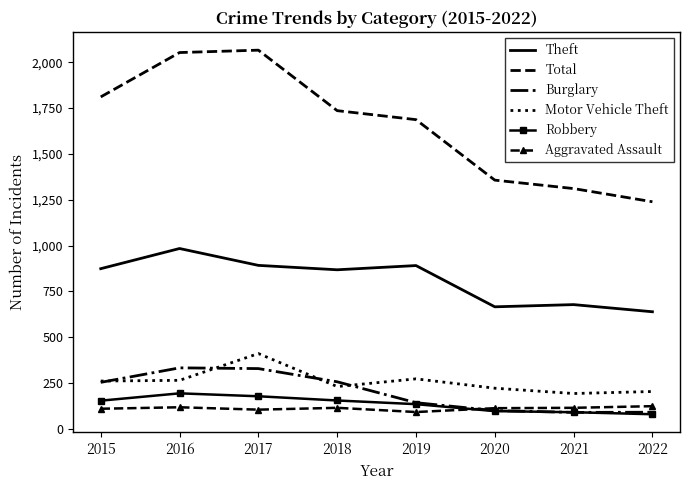

What is the difference between the Total values at 2018 and 2021?

425